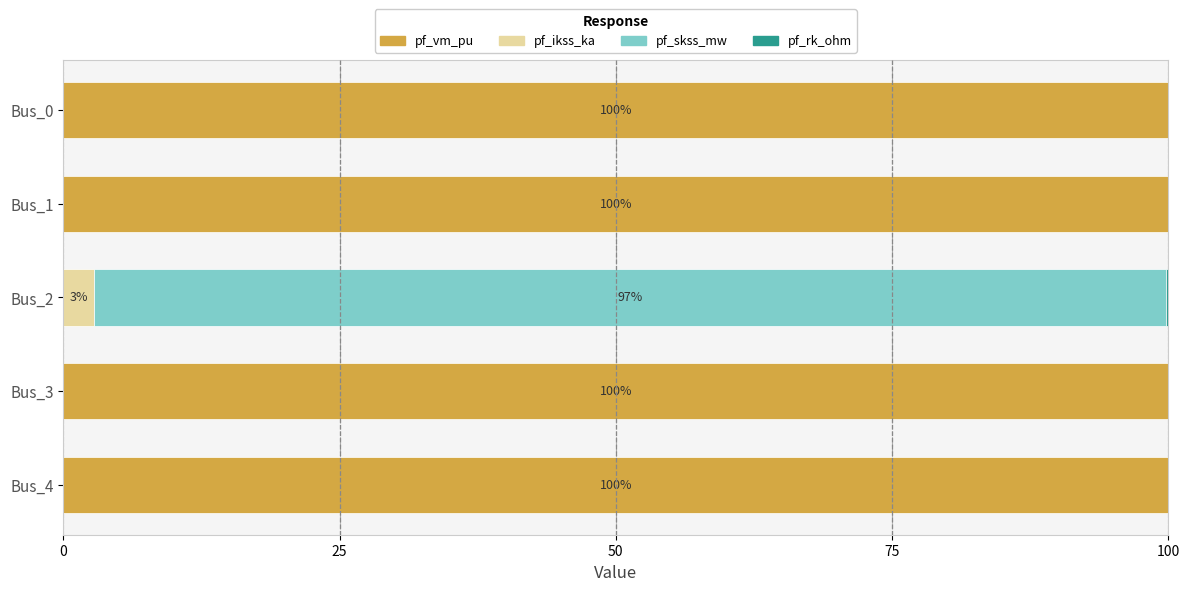

What is the sum of all pf_vm_pu values?

400.0